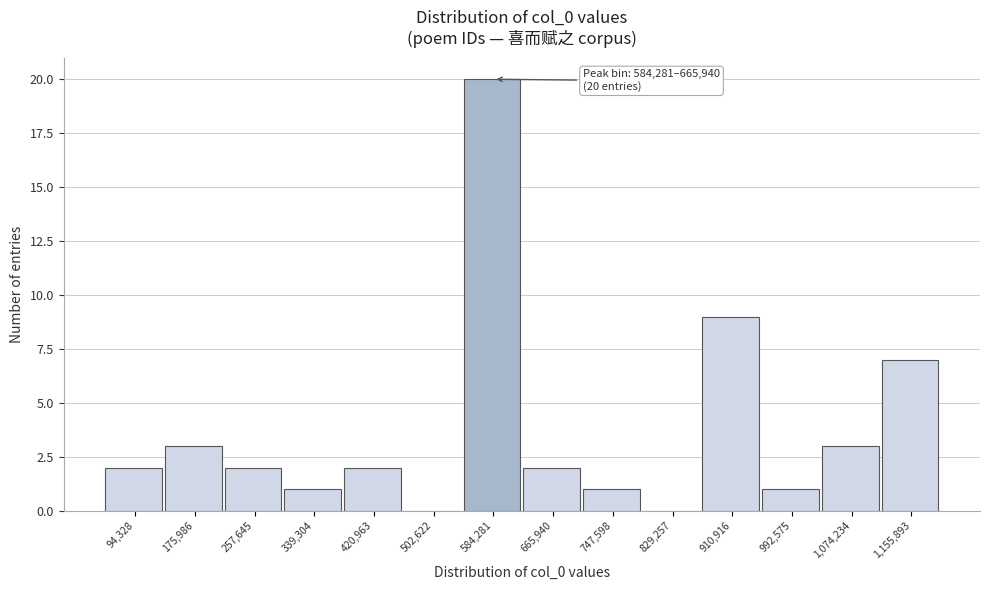

Reading left to right, transcribe all the data shown in this chart.

94,328=2	175,986=3	257,645=2	339,304=1	420,963=2	502,622=0	584,281=20	665,940=2	747,598=1	829,257=0	910,916=9	992,575=1	1,074,234=3	1,155,893=7